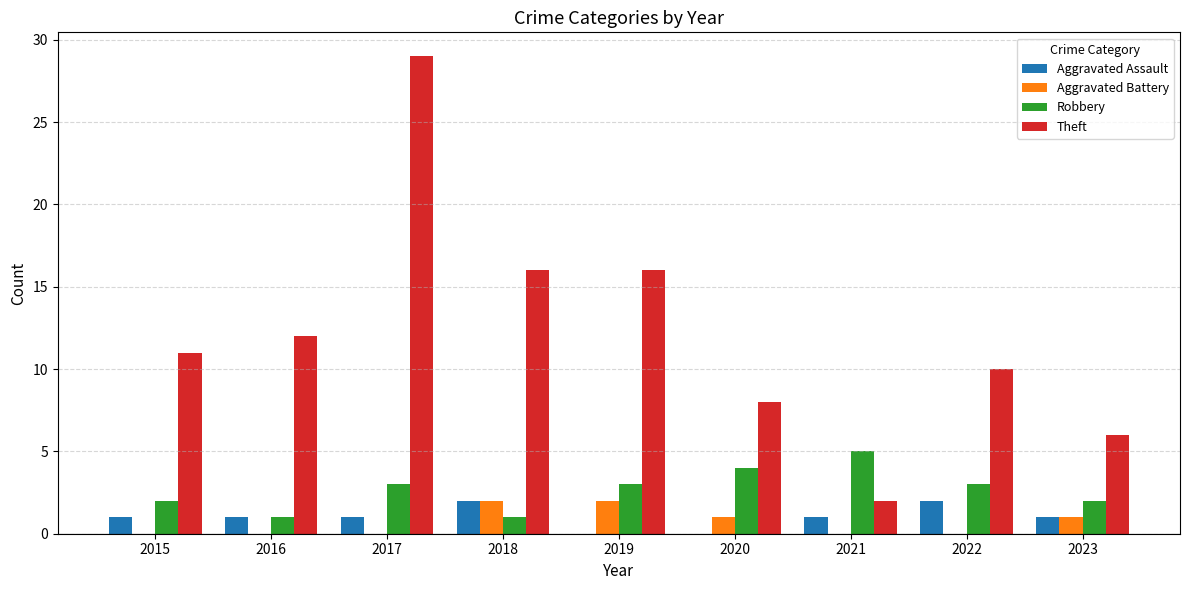

What is the maximum value shown in the chart?

29